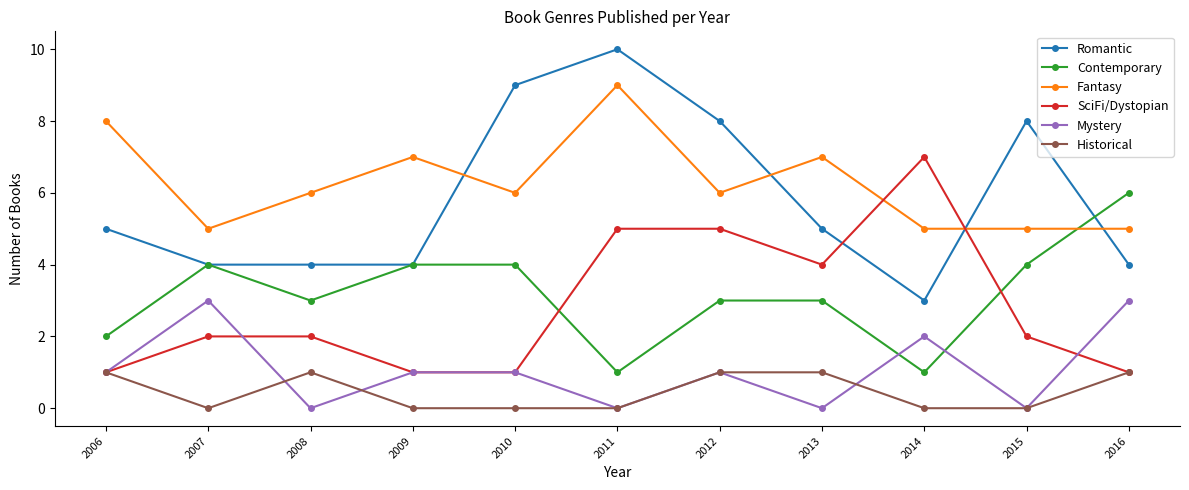

What is the value of the SciFi/Dystopian point at the 9th from the left?

7